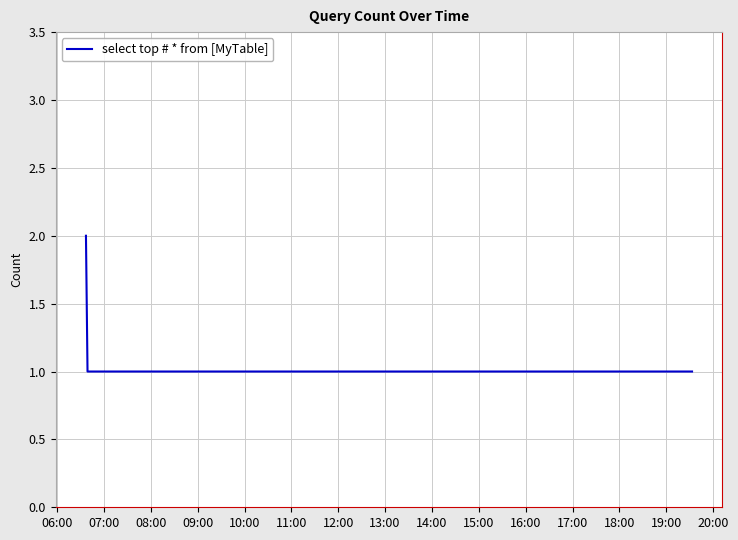

What is the sum of all values?

8